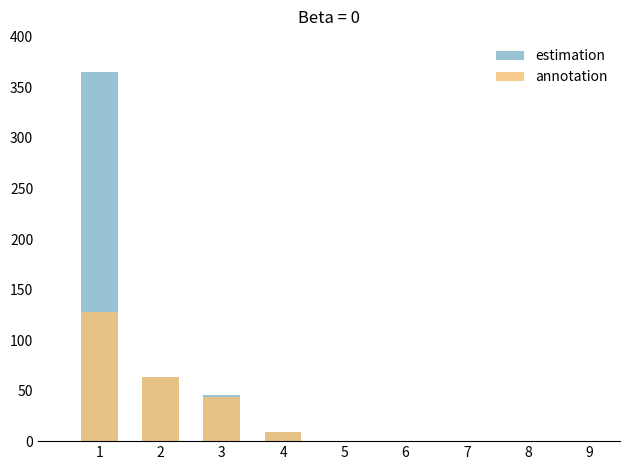

Is the value of estimation at 8 greater than the value of annotation at 5?

No